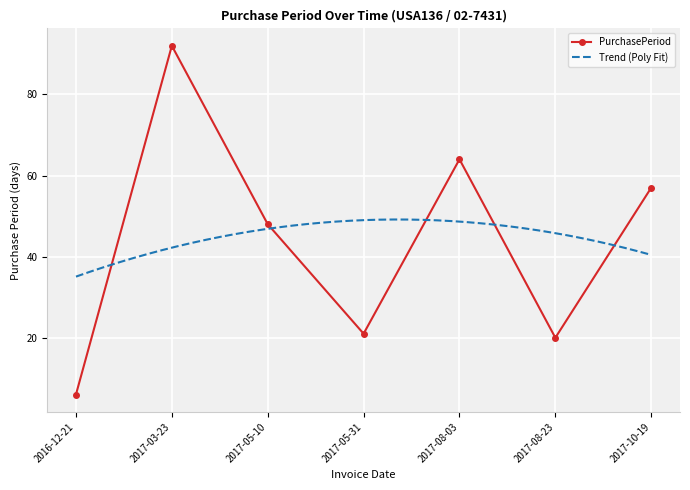

Between 2017-10-19 and 2016-12-21, which is larger?

2017-10-19